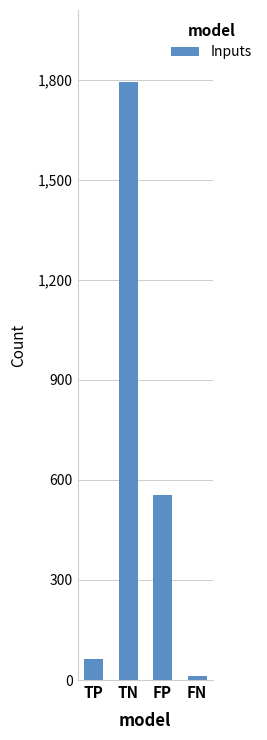

How many bars are there in total?

4